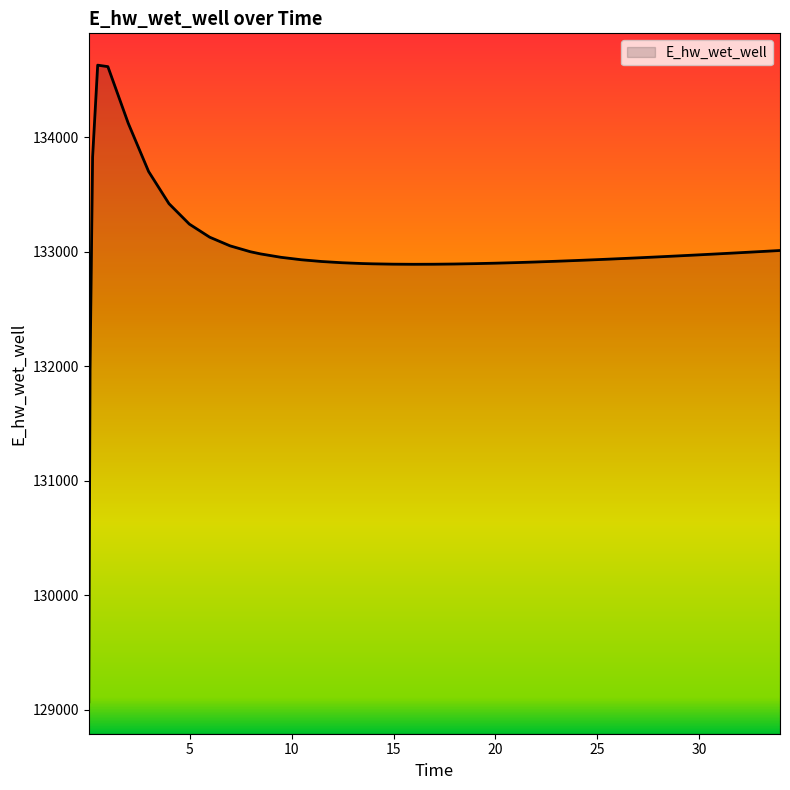

How many values exceed 132946?

20